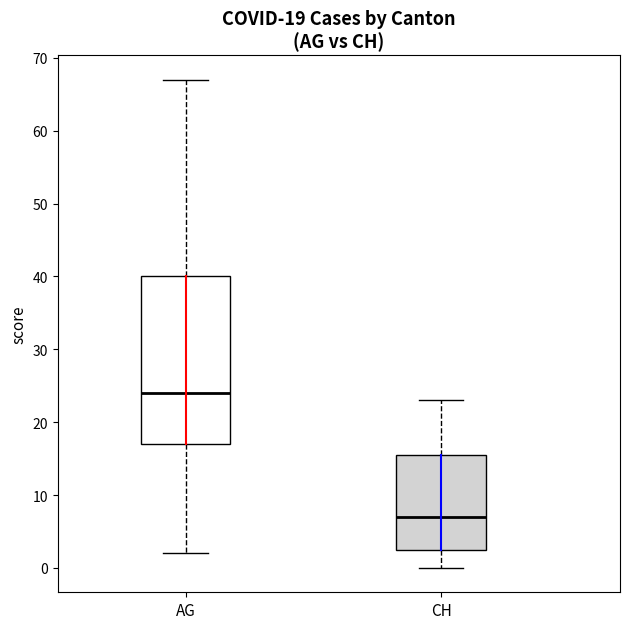

Which box is the tallest, from its lower edge to its upper edge?

AG